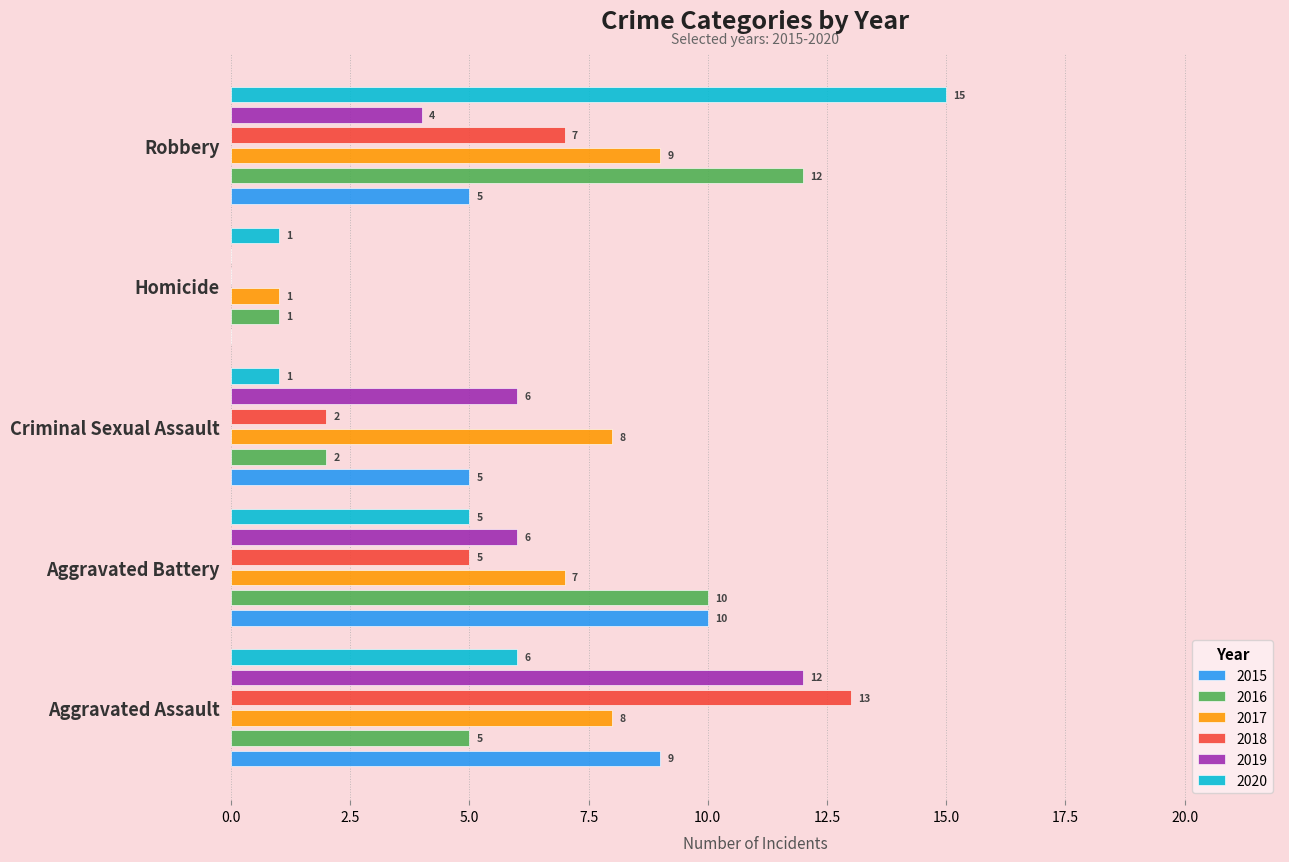

Between Criminal Sexual Assault and Homicide, which is larger?

Criminal Sexual Assault